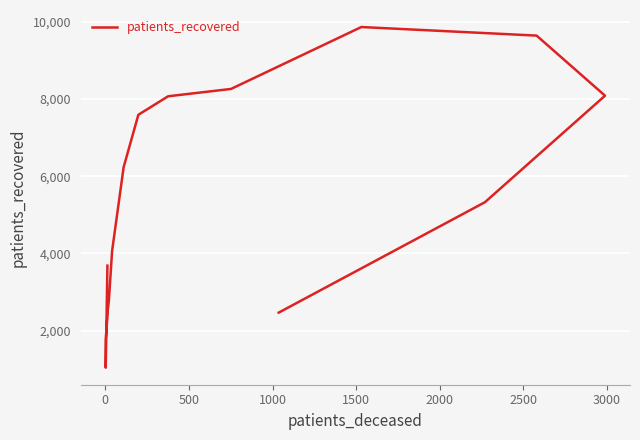

What is the smallest value displayed?

1041